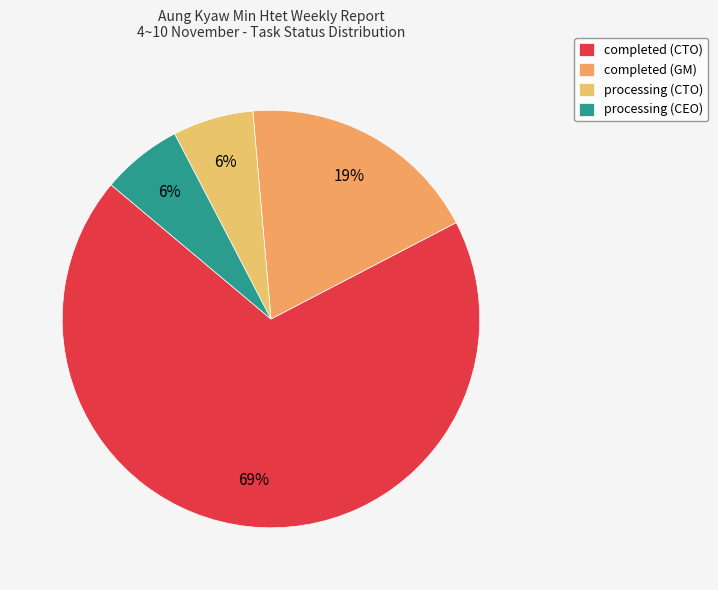

What percentage is the processing (CTO) slice, to the nearest percent?

6%